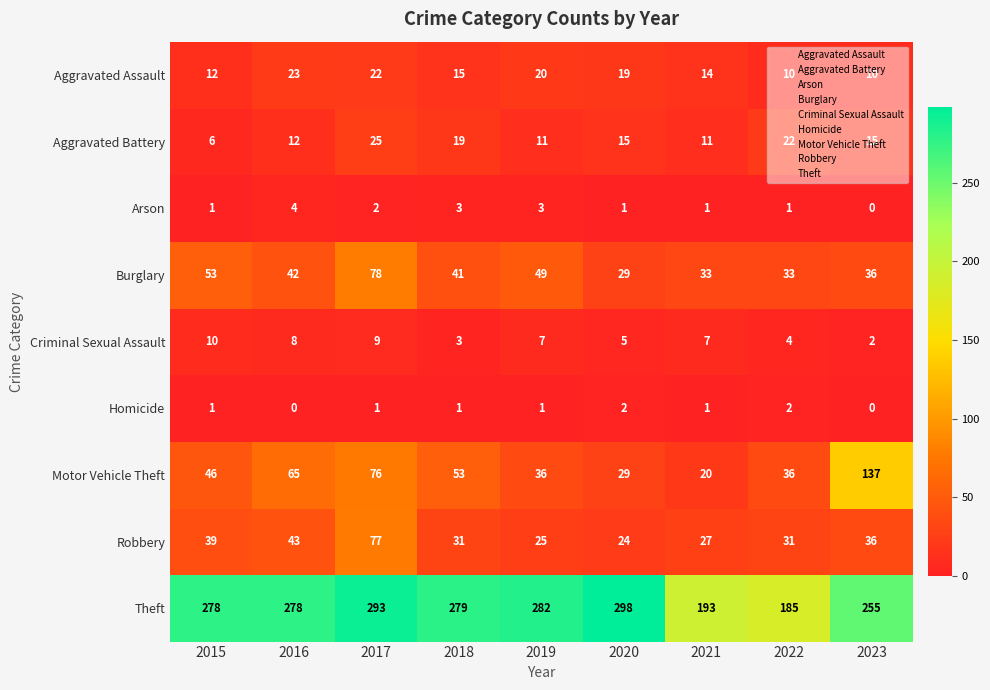

At which label is Burglary closest to 53?

2015